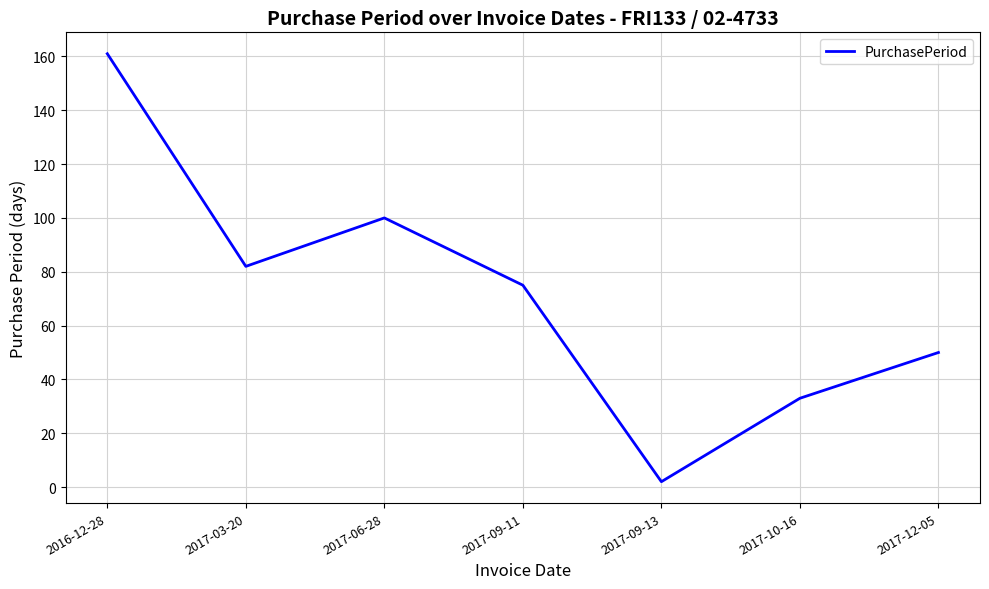

How many interior local valleys (lower than both neighbors) does the data have?

2